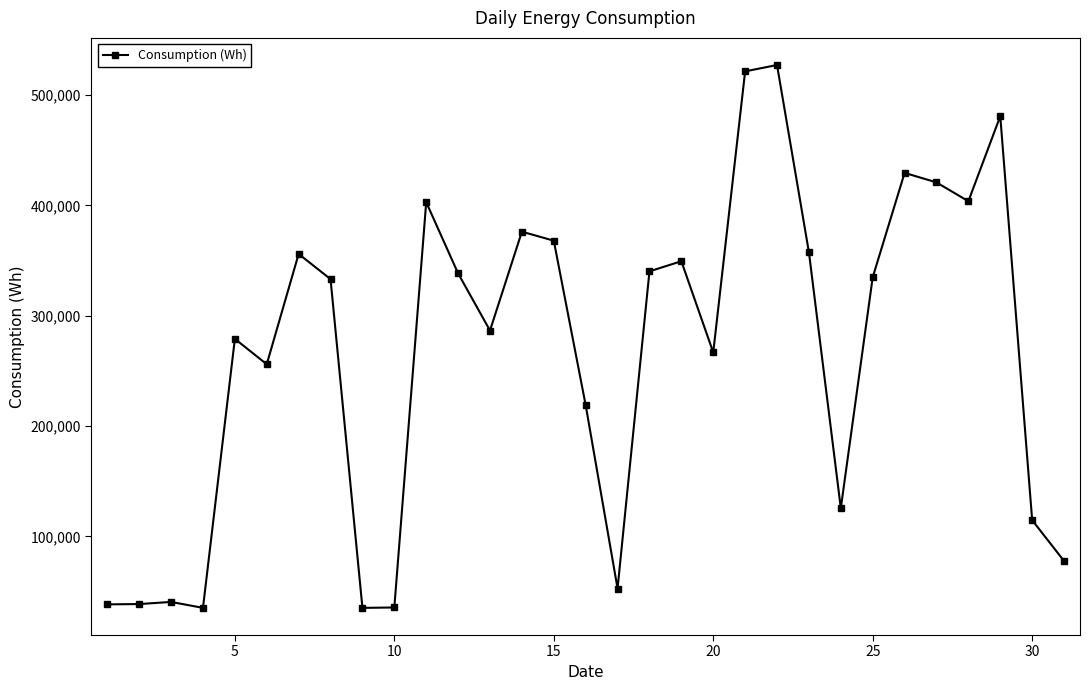

What is the smallest value displayed?

35100.8